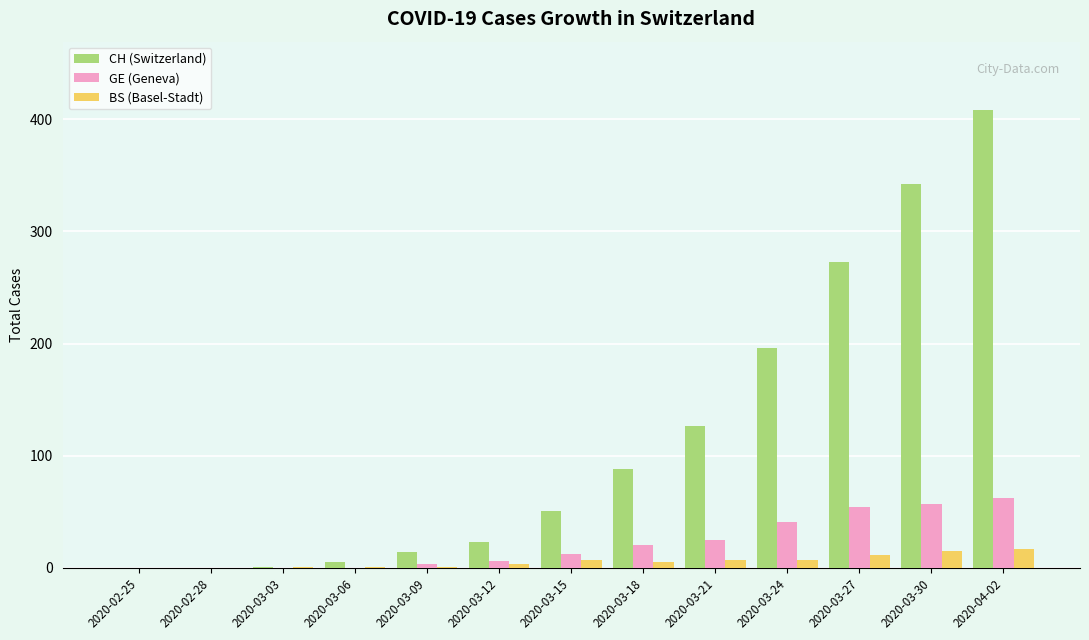

Is the value of BS (Basel-Stadt) at 2020-03-30 greater than the value of GE (Geneva) at 2020-03-06?

Yes